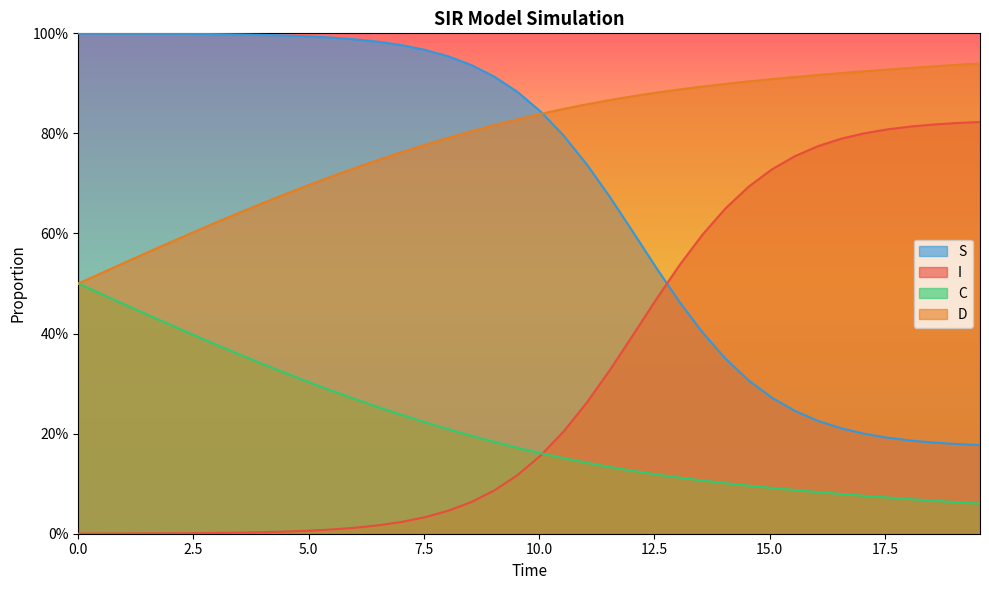

Which series has the largest range (max minus min)?

S